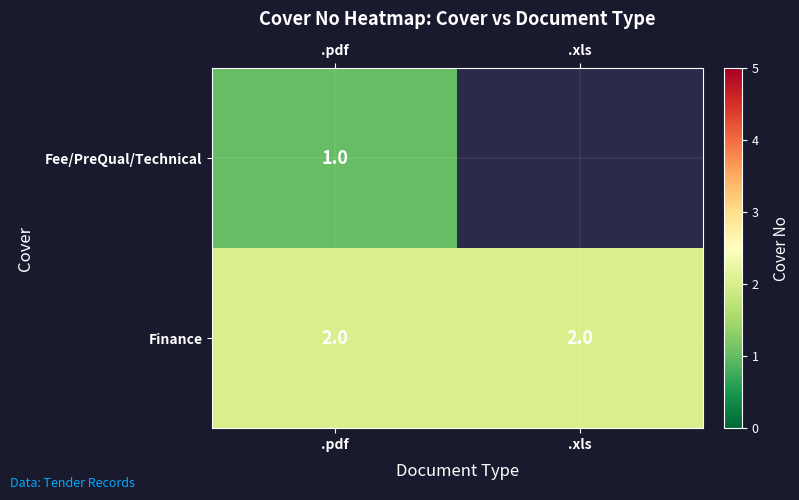

At which category is the sum across all series the highest?

.pdf